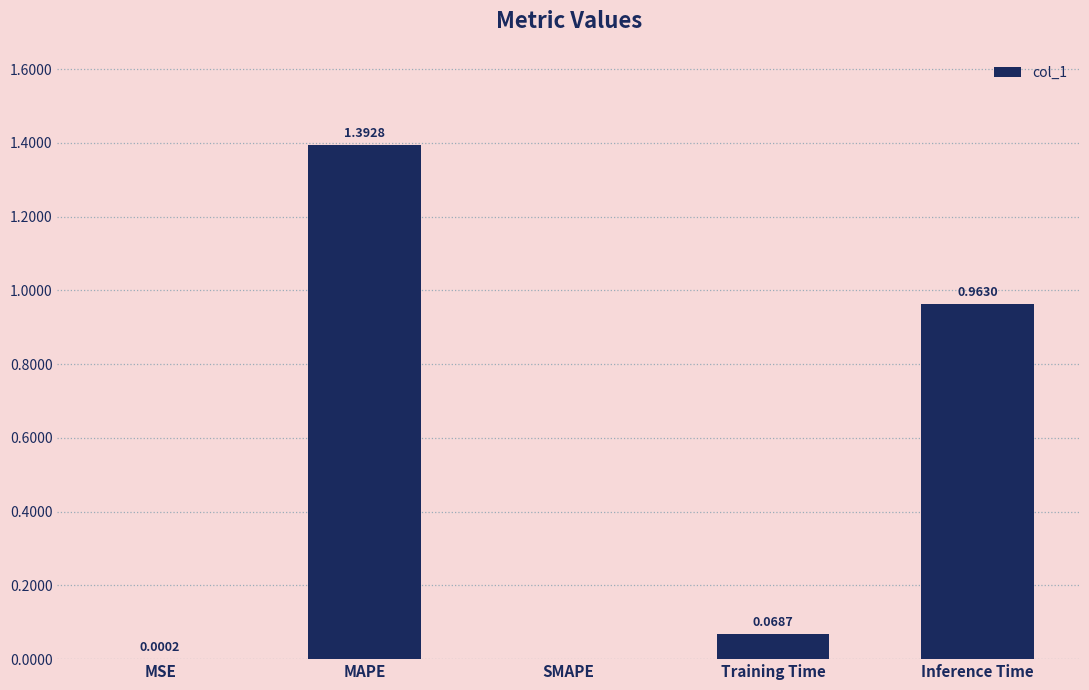

Are the bars horizontal?

No